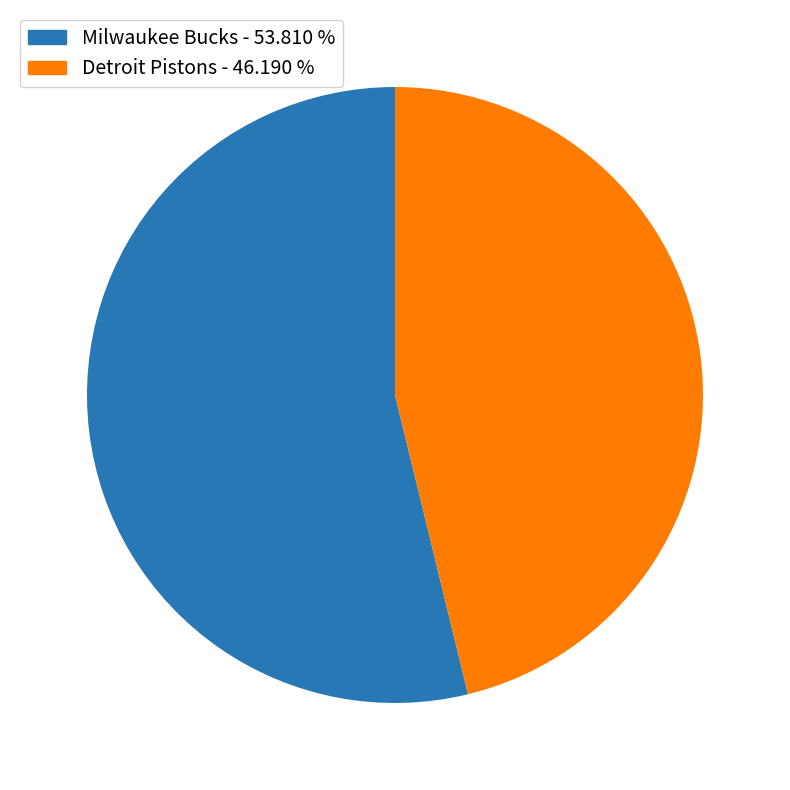

Is it true that Milwaukee Bucks is 59% of the pie?

False